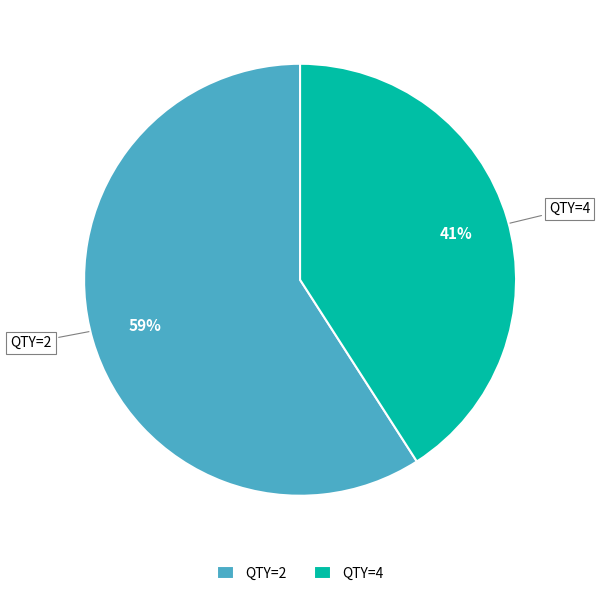

Which slice is the largest?

QTY=2